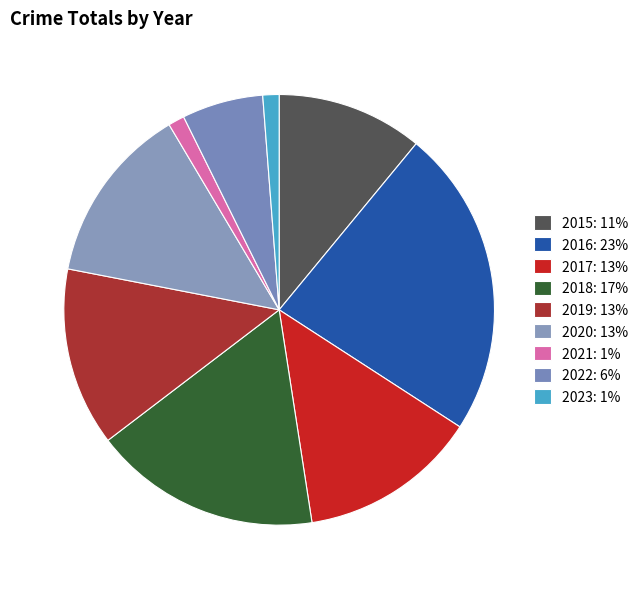

How many slices are in this pie chart?

9